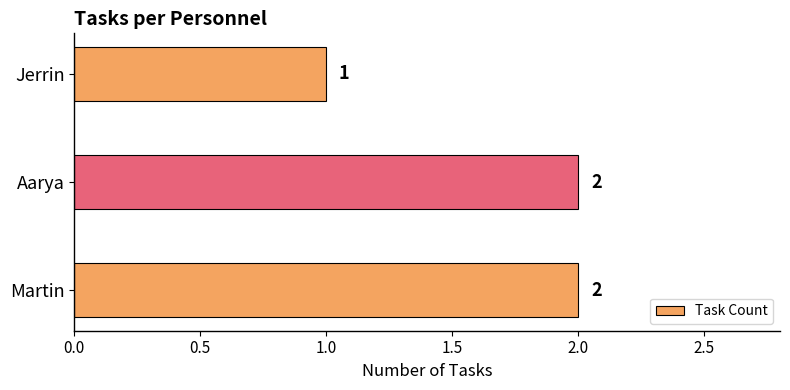

Which category has the lowest value across all series?

Jerrin